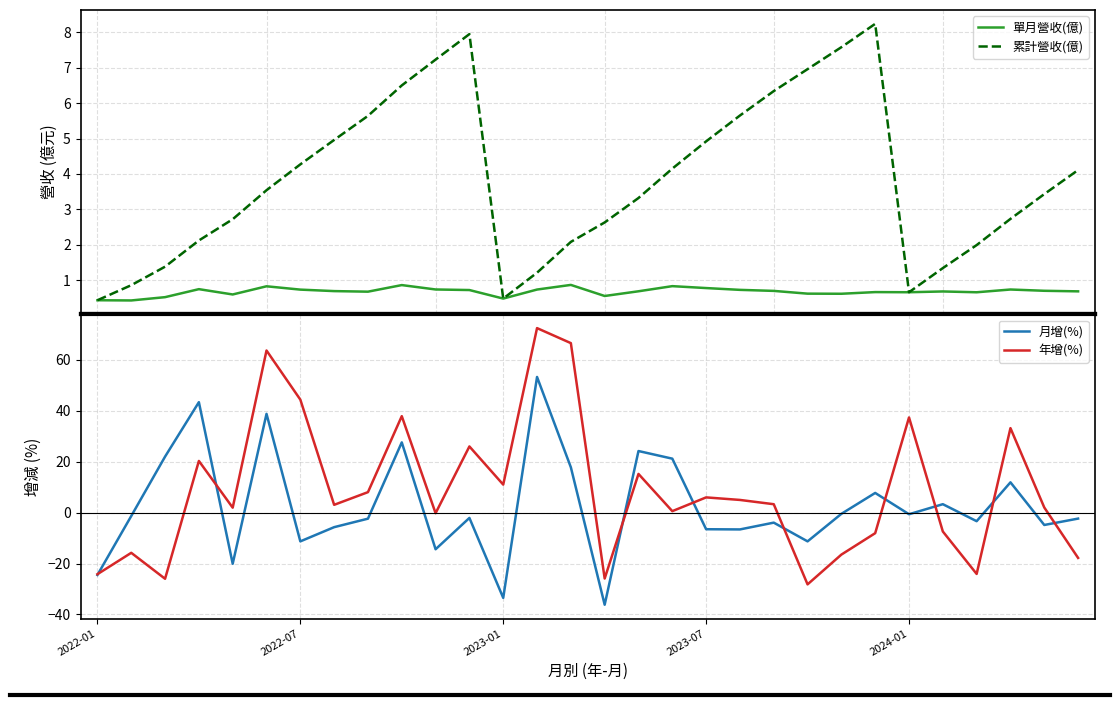

What is the total value across all series at 25?

-2.1